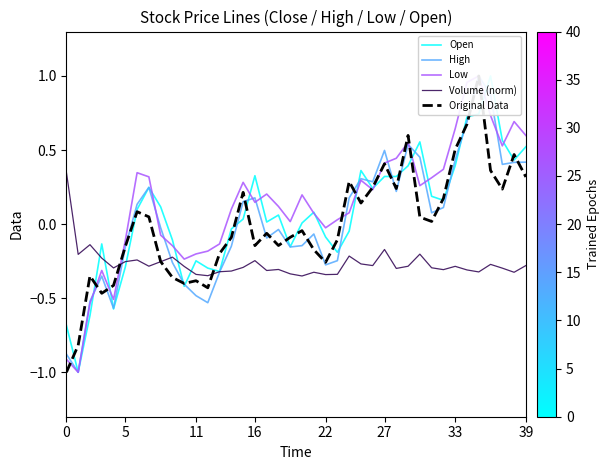

What is the value of the Low point at the 37th from the left?

0.7